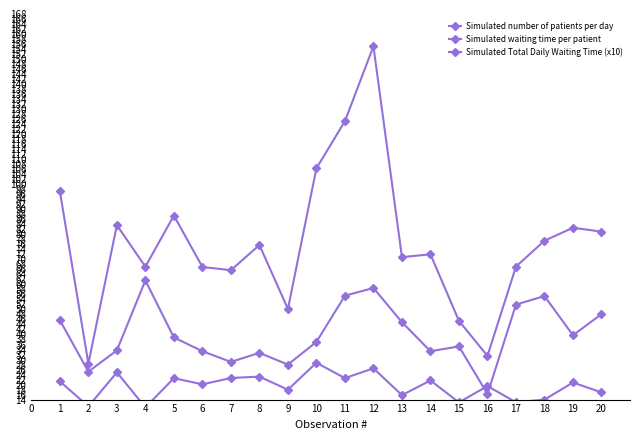

What are all the series names shown in the legend?

Simulated number of patients per day, Simulated waiting time per patient, Simulated Total Daily Waiting Time (x10)